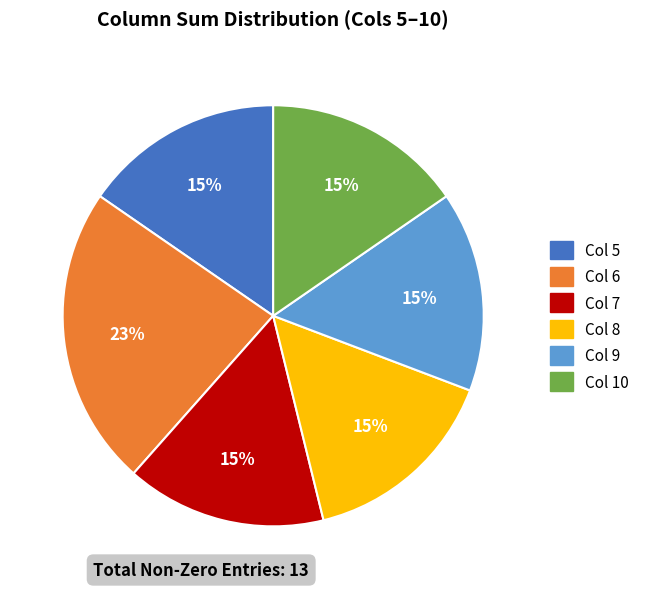

Does any single category account for the majority?

No